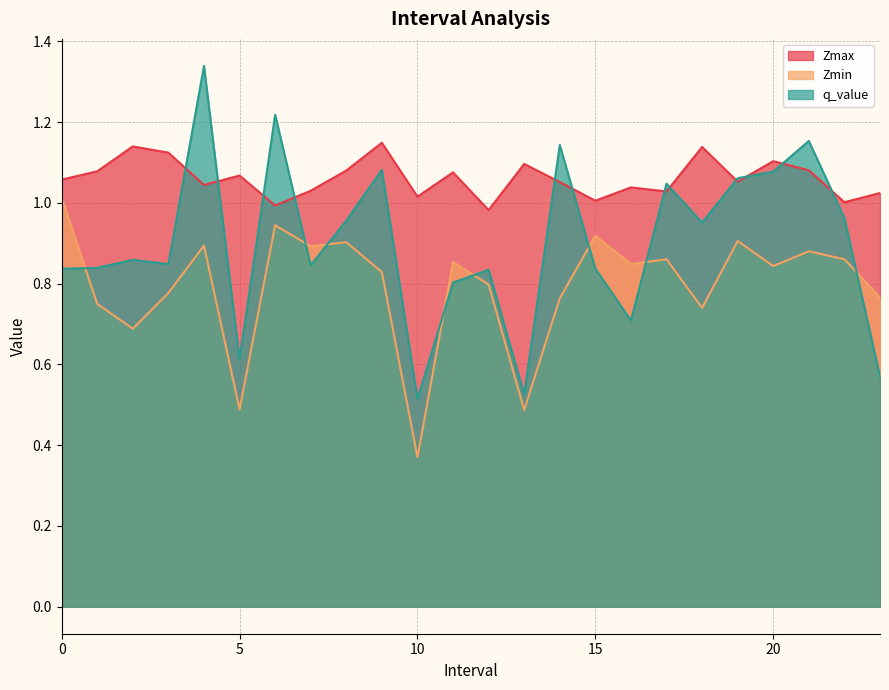

The value of Zmax at 9.0 is 1.1. True or false?

True